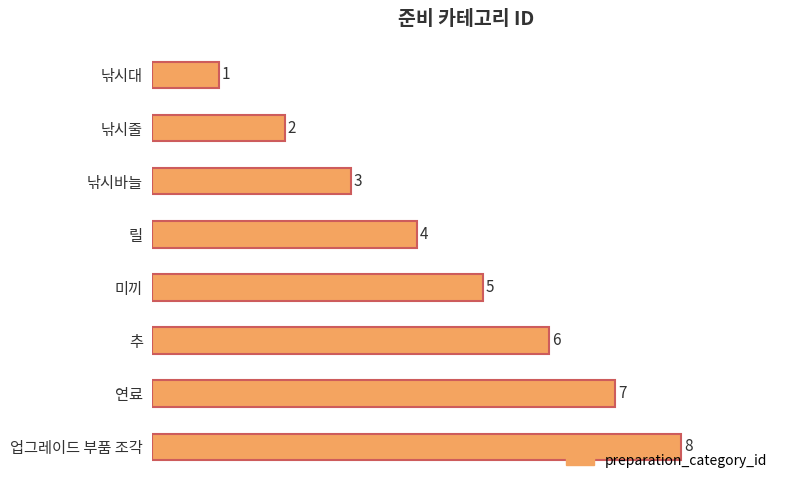

How many bars are there in total?

8